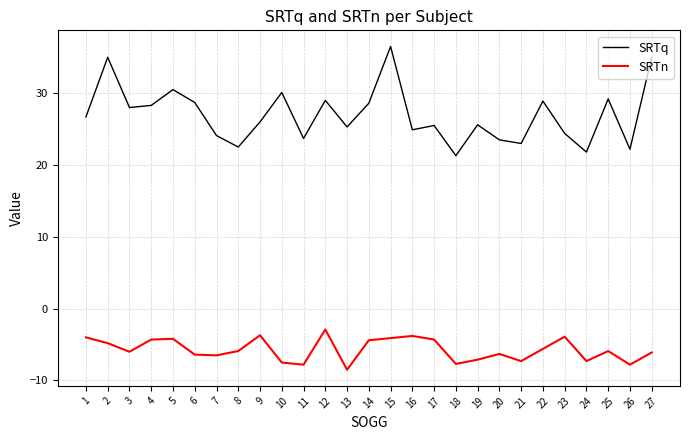

Does the chart display data point markers on the line(s)?

No